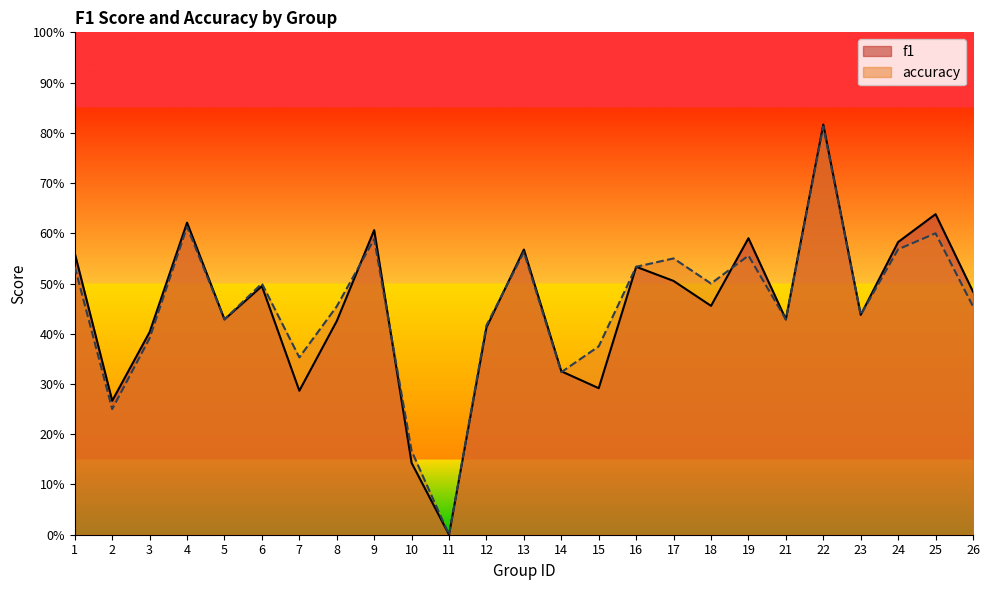

How many times do f1 and accuracy cross each other?

5